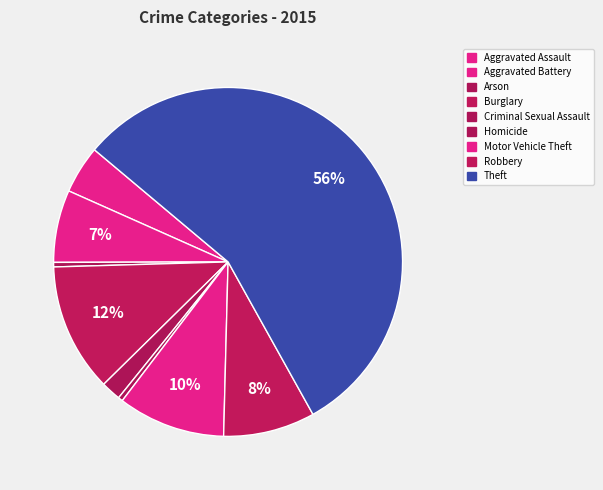

Is the sum of Robbery and Aggravated Assault greater than half?

No